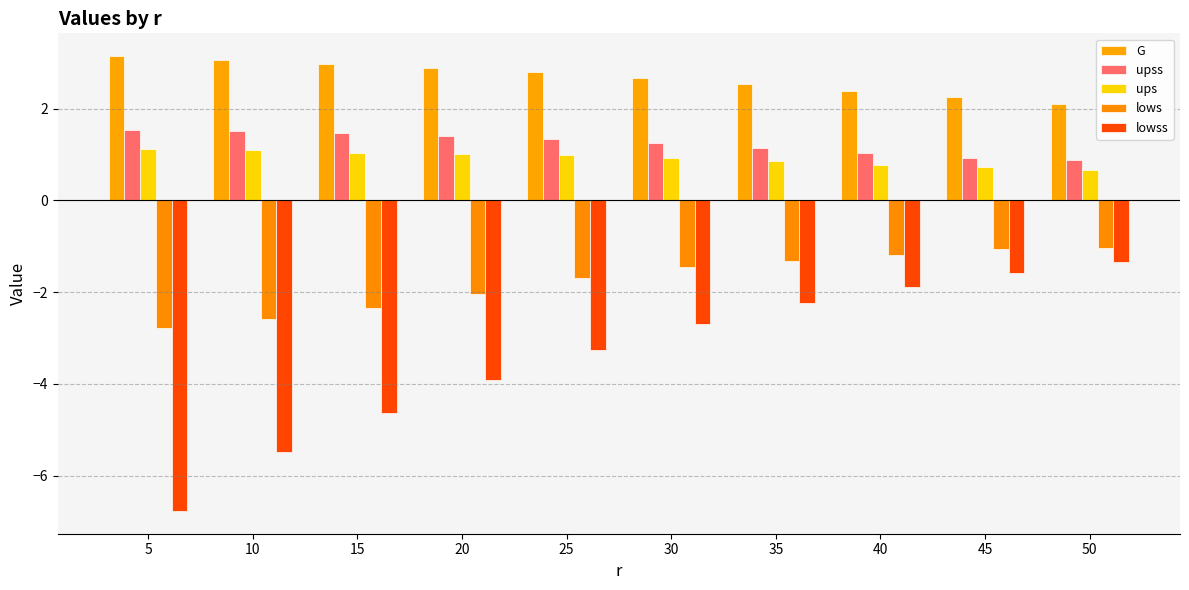

How many bars are there in total?

50